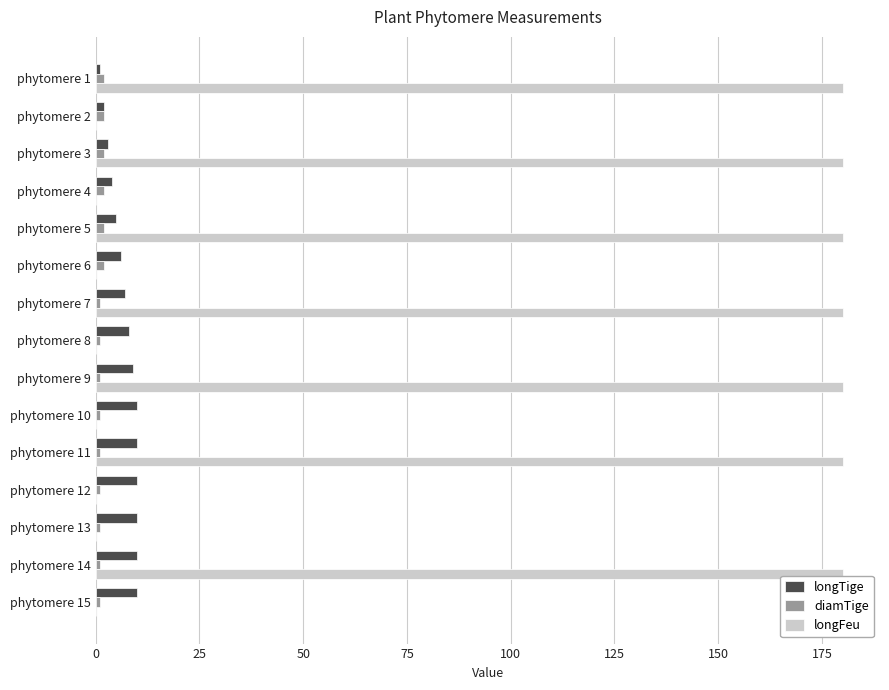

What is the maximum value shown in the chart?

180